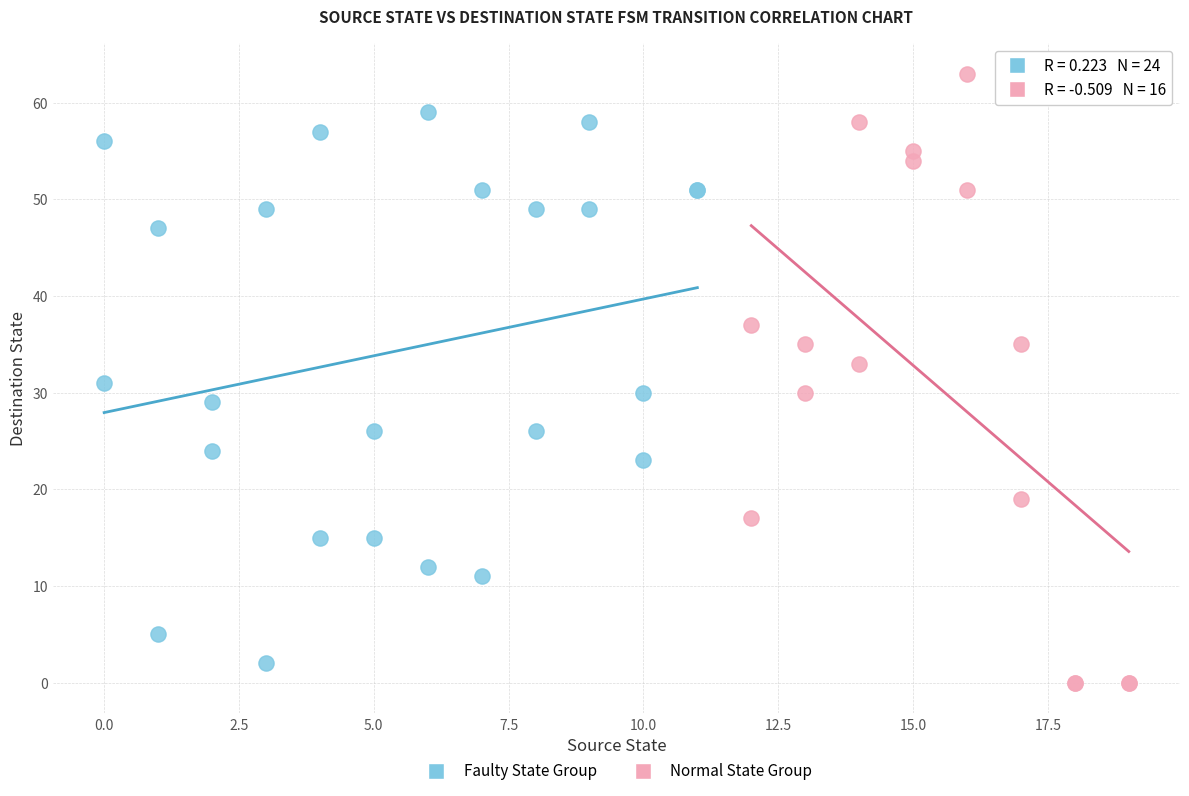

Which series reaches the maximum Y coordinate?

Normal State Group